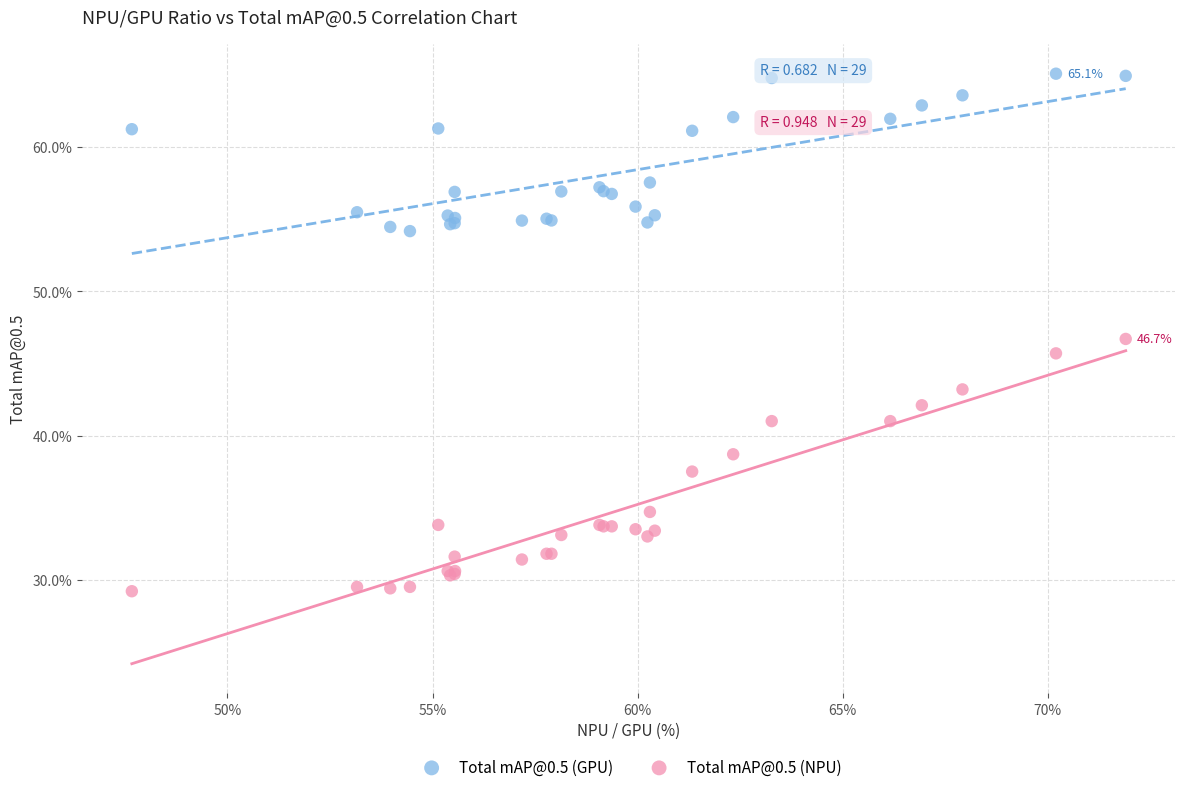

Which series reaches the minimum Y coordinate?

Total mAP@0.5 (NPU)